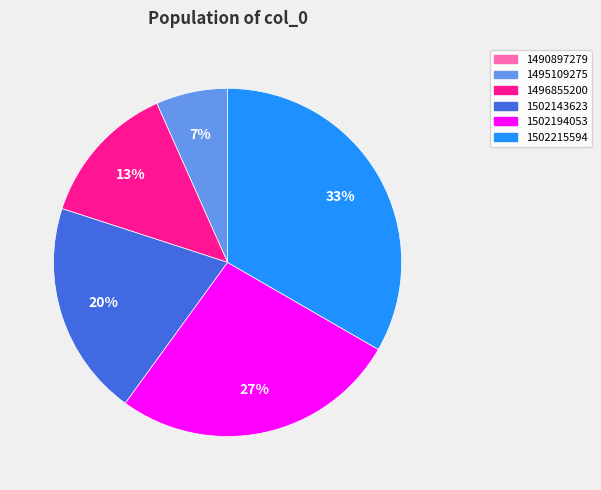

The 1502194053 slice represents 27% of the pie. True or false?

True